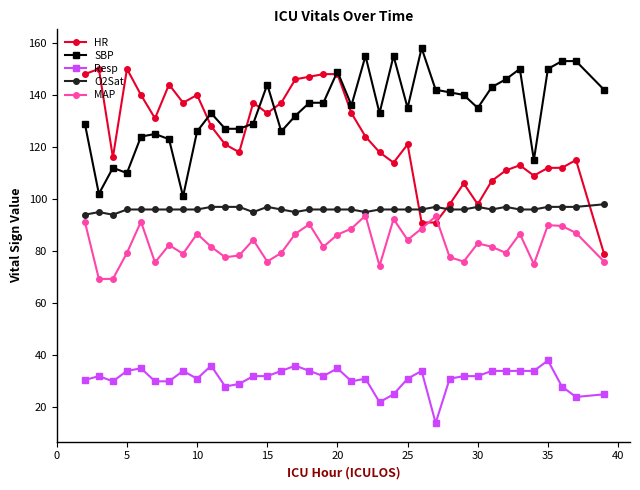

Which series has the largest total across all categories?

SBP